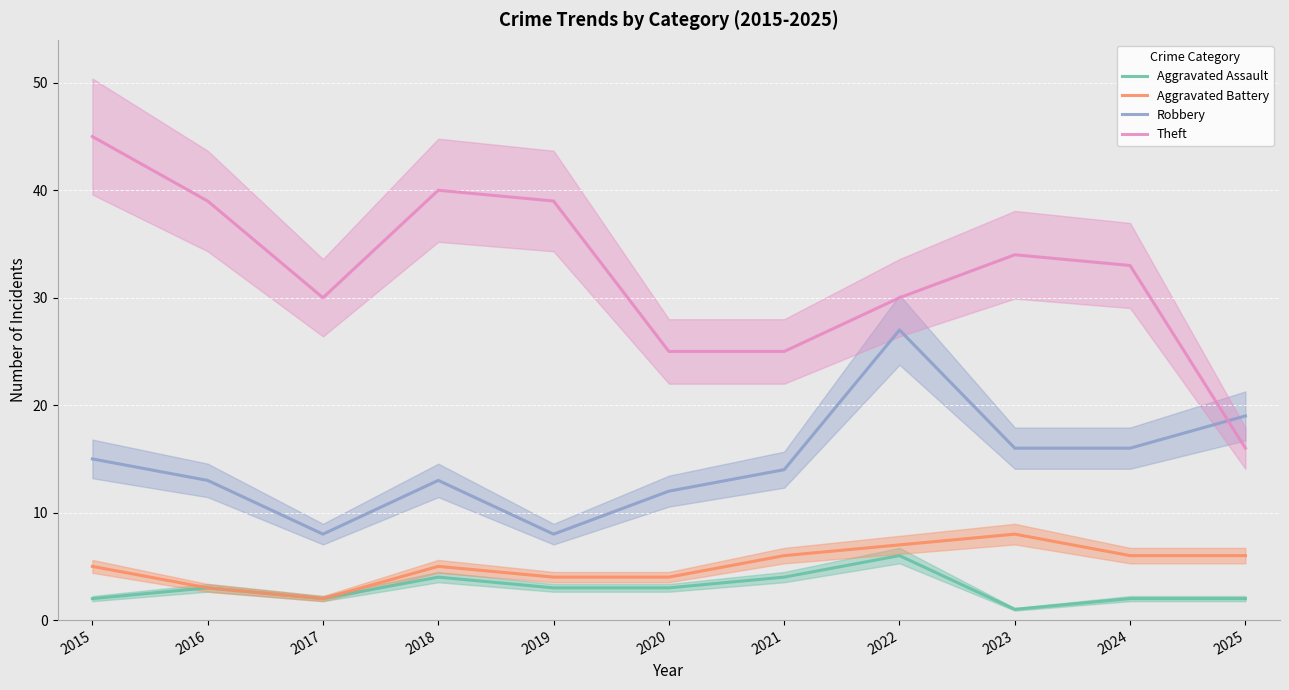

What is the average value of the Theft series?

32